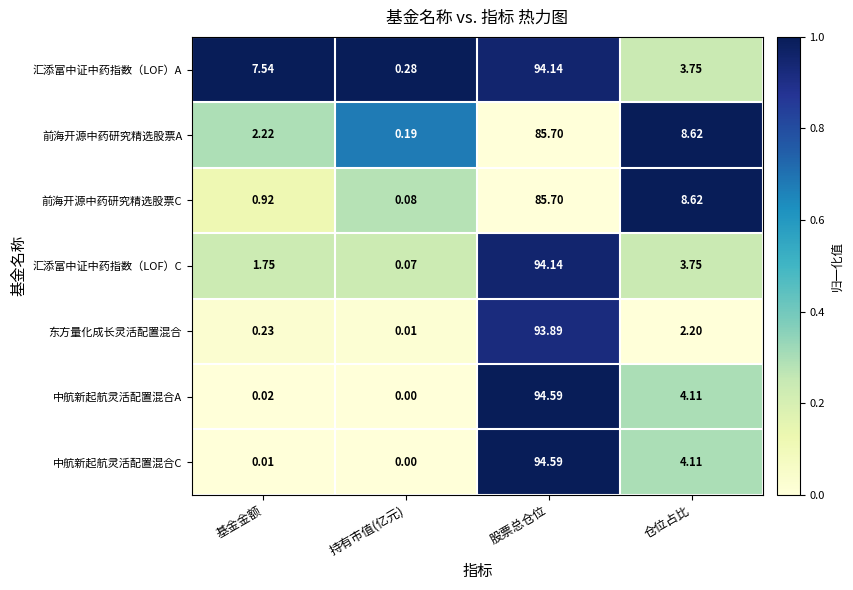

What is the difference between the highest and lowest values at 仓位占比?

6.4